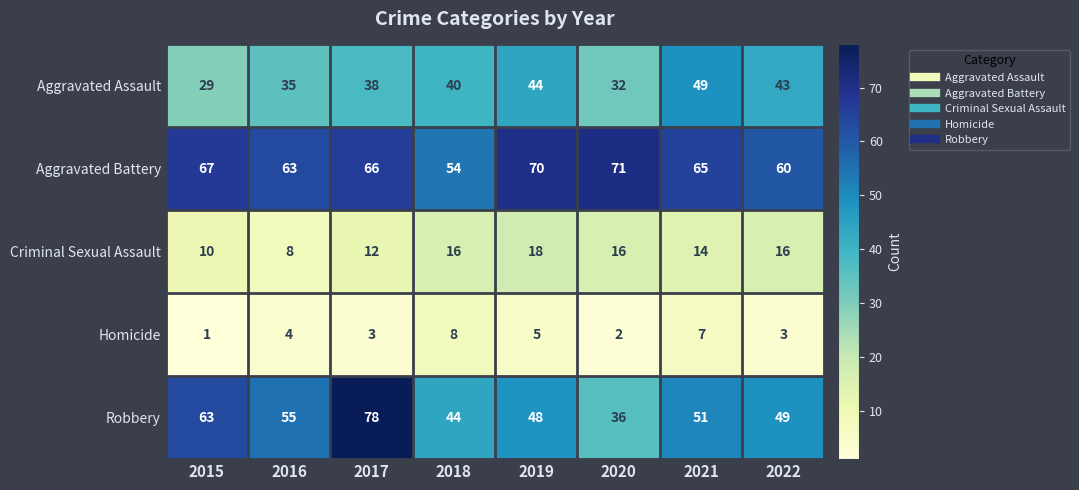

Which series has the largest range (max minus min)?

Robbery